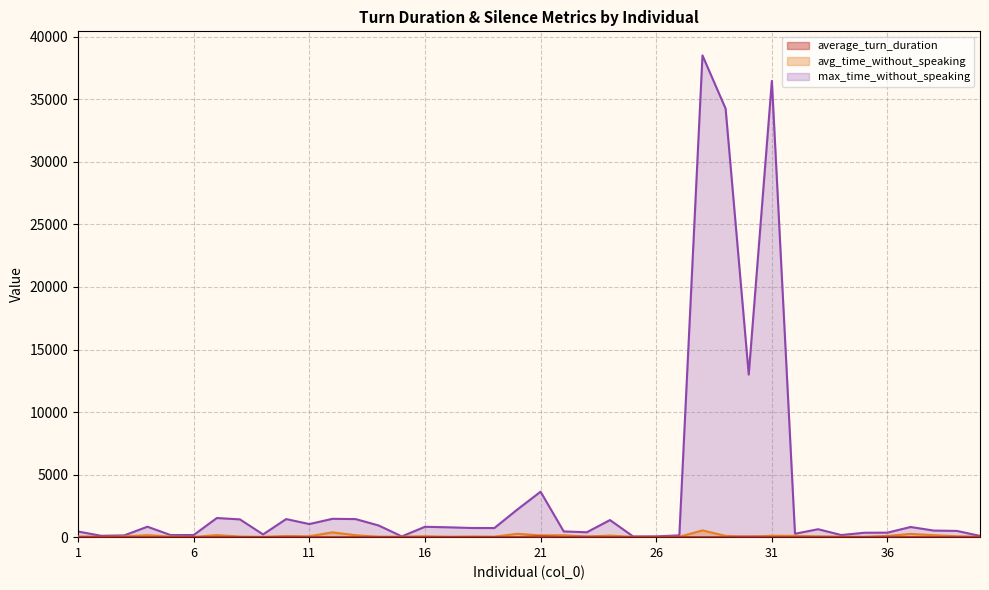

What is the total value across all series at 19?

777.3